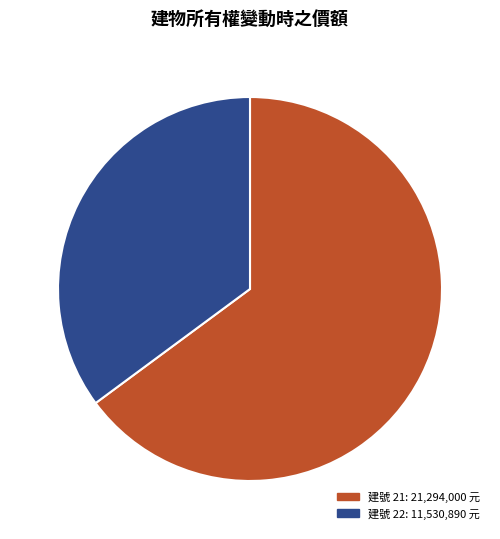

Do 建號 22 and 建號 21 together represent more than half of the pie?

Yes